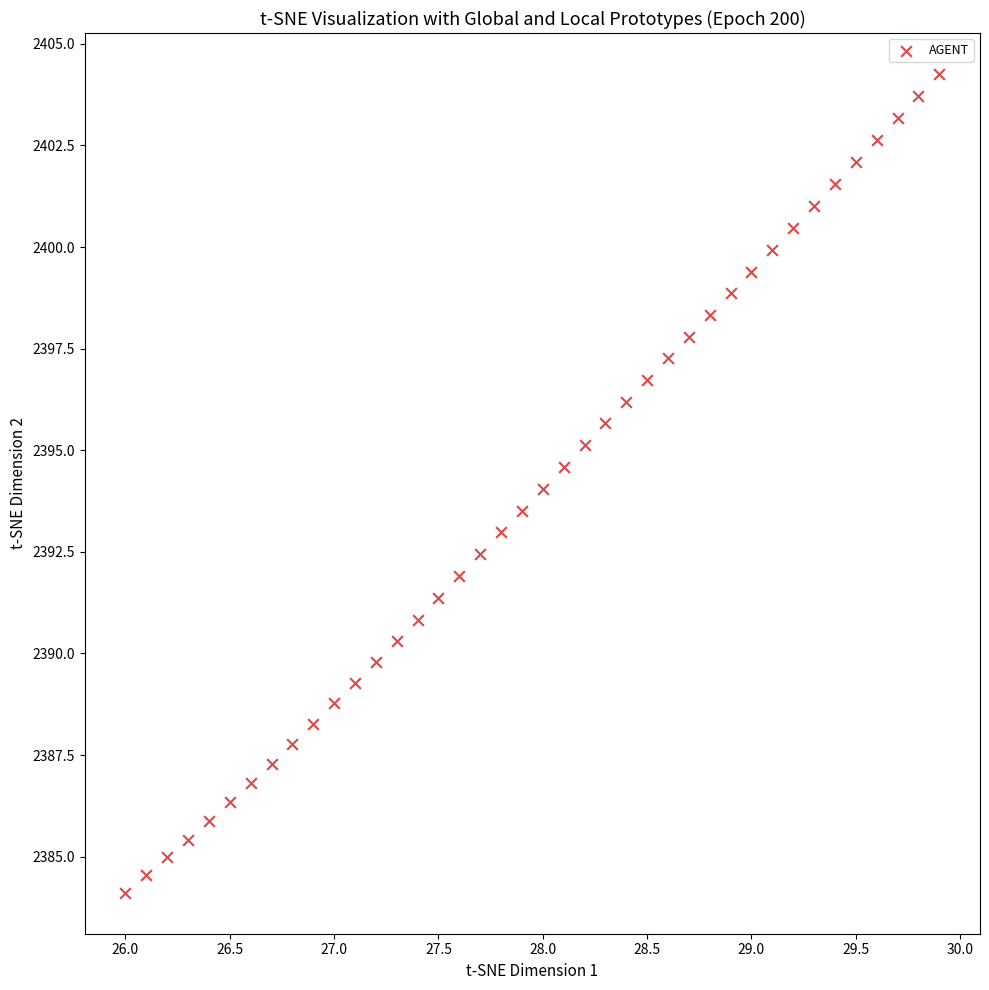

What is the range of X values (max minus min)?

3.9